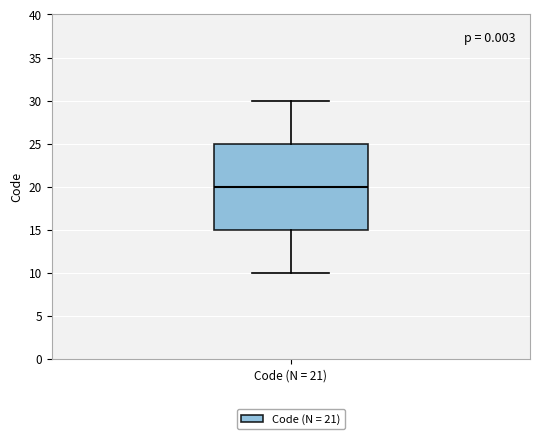

Read this box plot against the y-axis: the position of the median line, the range covered by the box, and the ends of both whiskers. The values are not printed on the chart, so give them approximately, as read against the axis.

median 20, box 15 to 25, whiskers 10 to 30